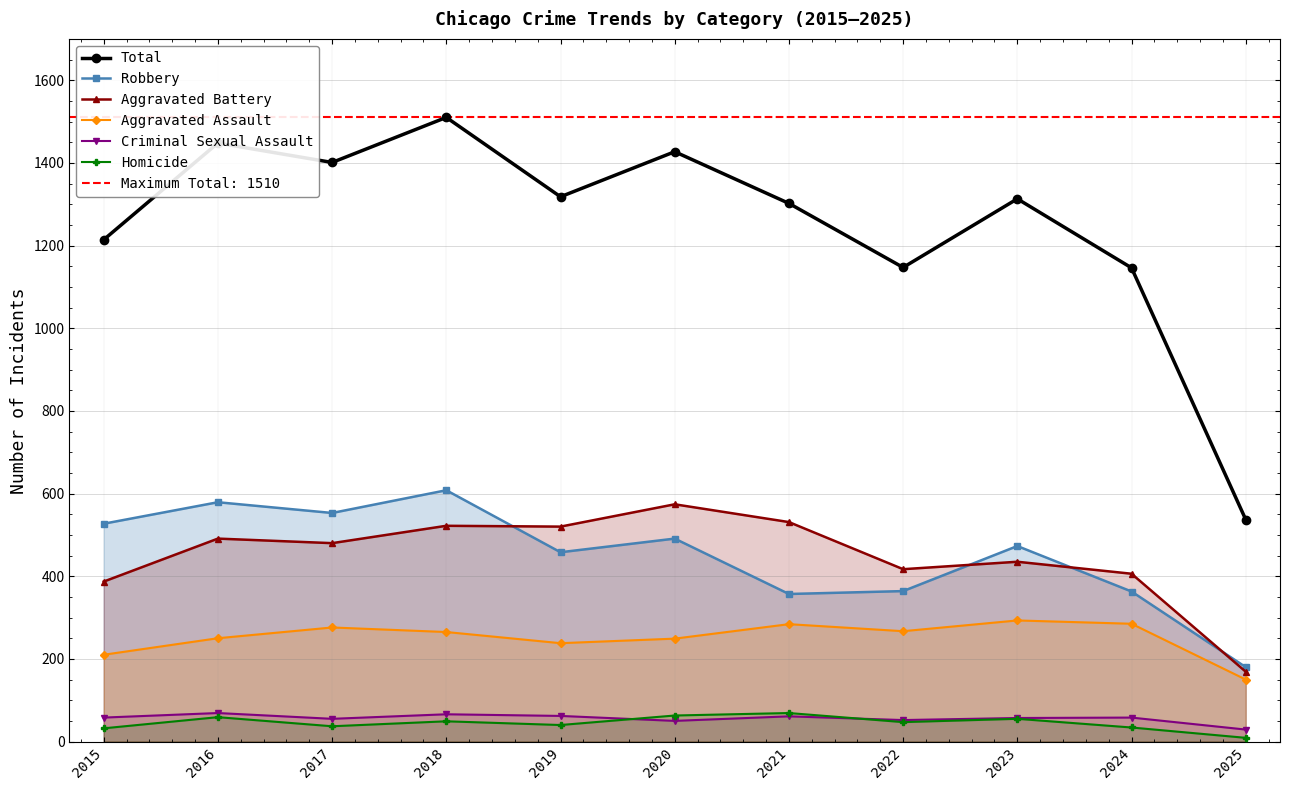

Is it true that Total equals 1147 at 2022?

True